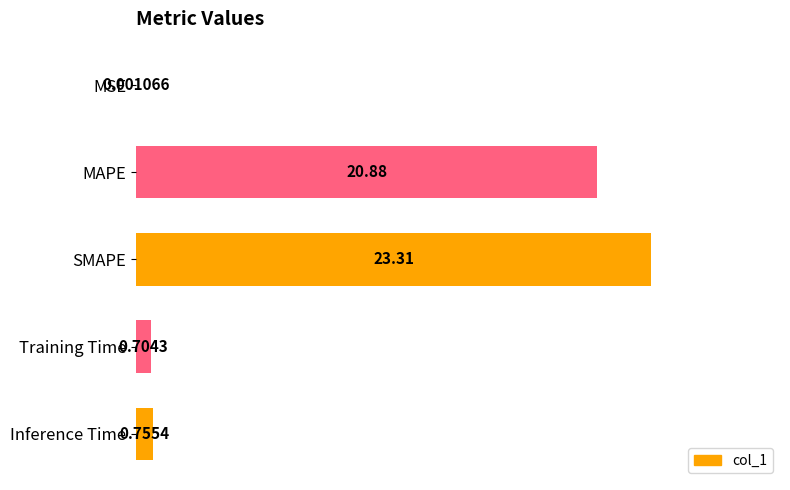

Which label corresponds to the largest value in the chart?

SMAPE